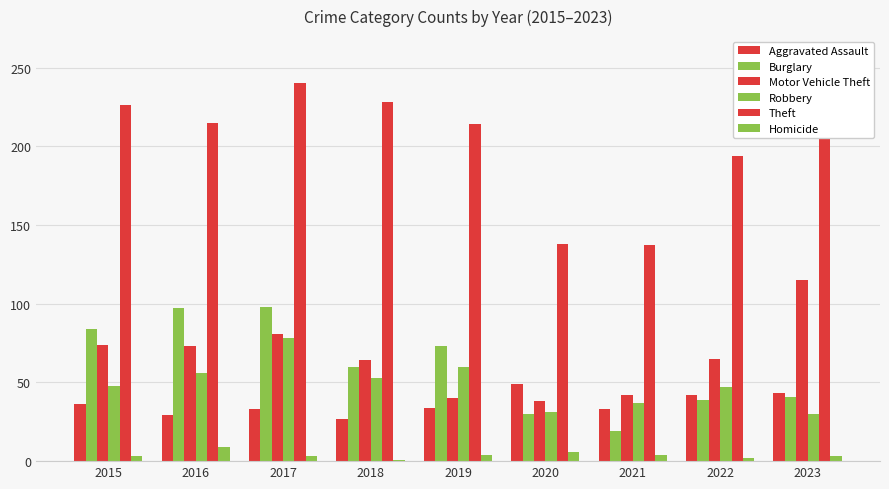

How many bars are there in each group?

6